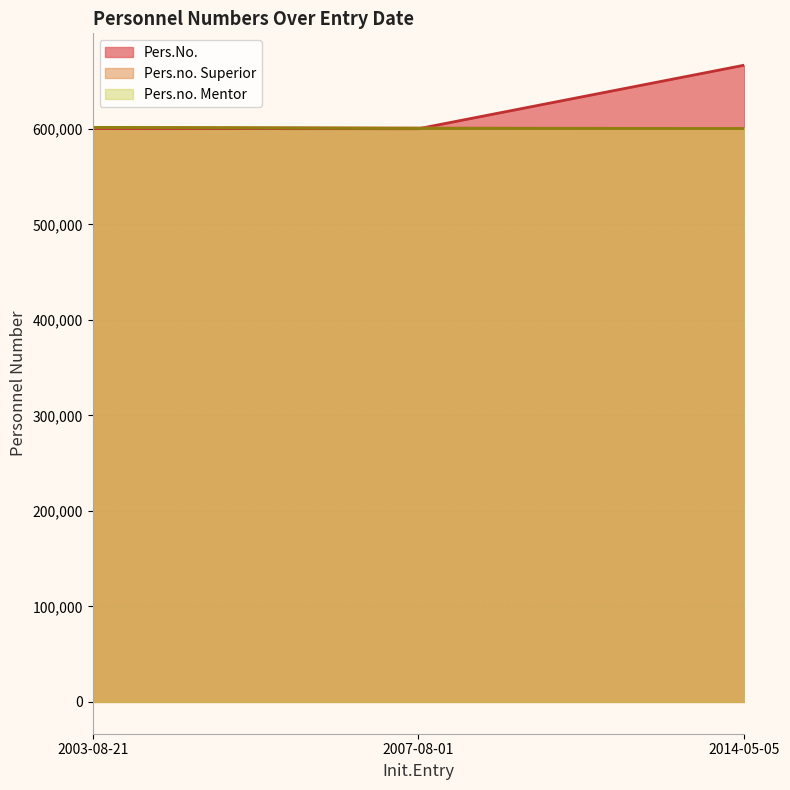

What value does the Pers.No. series have at 2003-08-21?

600334